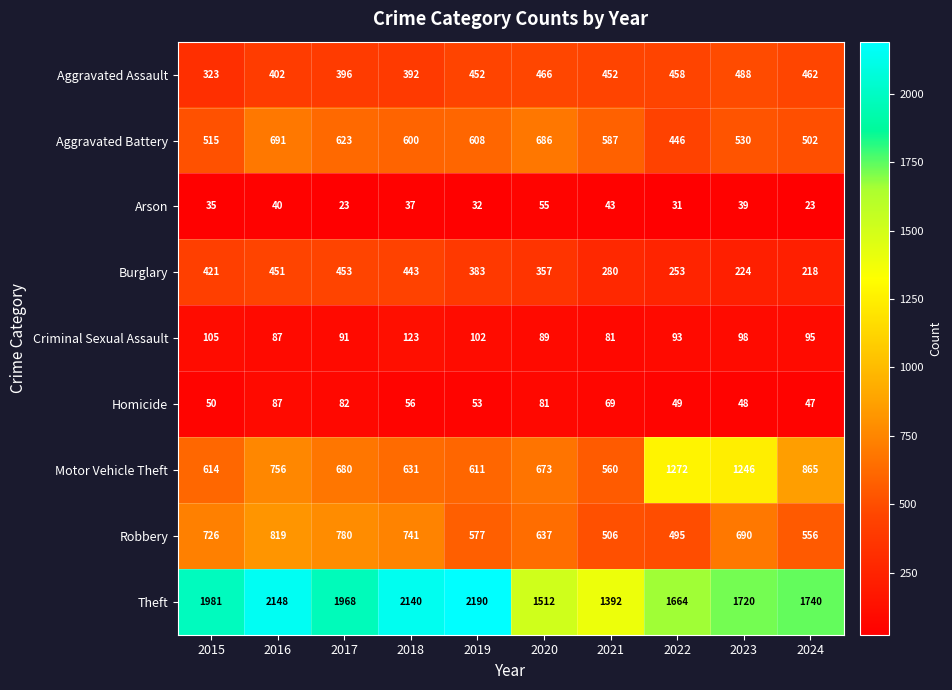

Is it true that Homicide equals 87 at 2016?

True